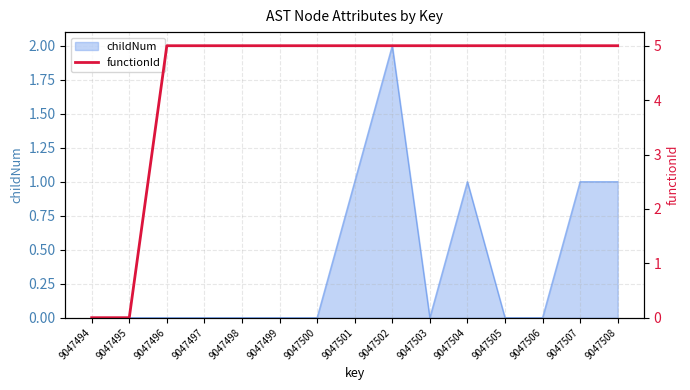

Which has a higher value, 9047496 or 9047499?

9047496